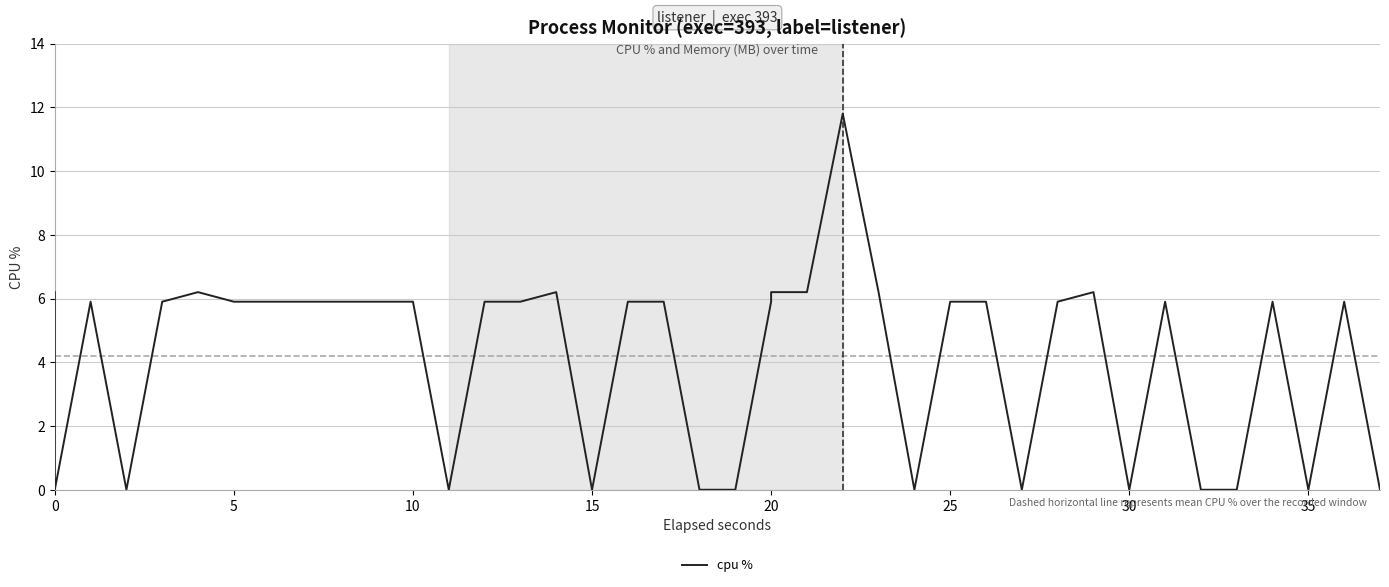

At which label is the value closest to 5?

10